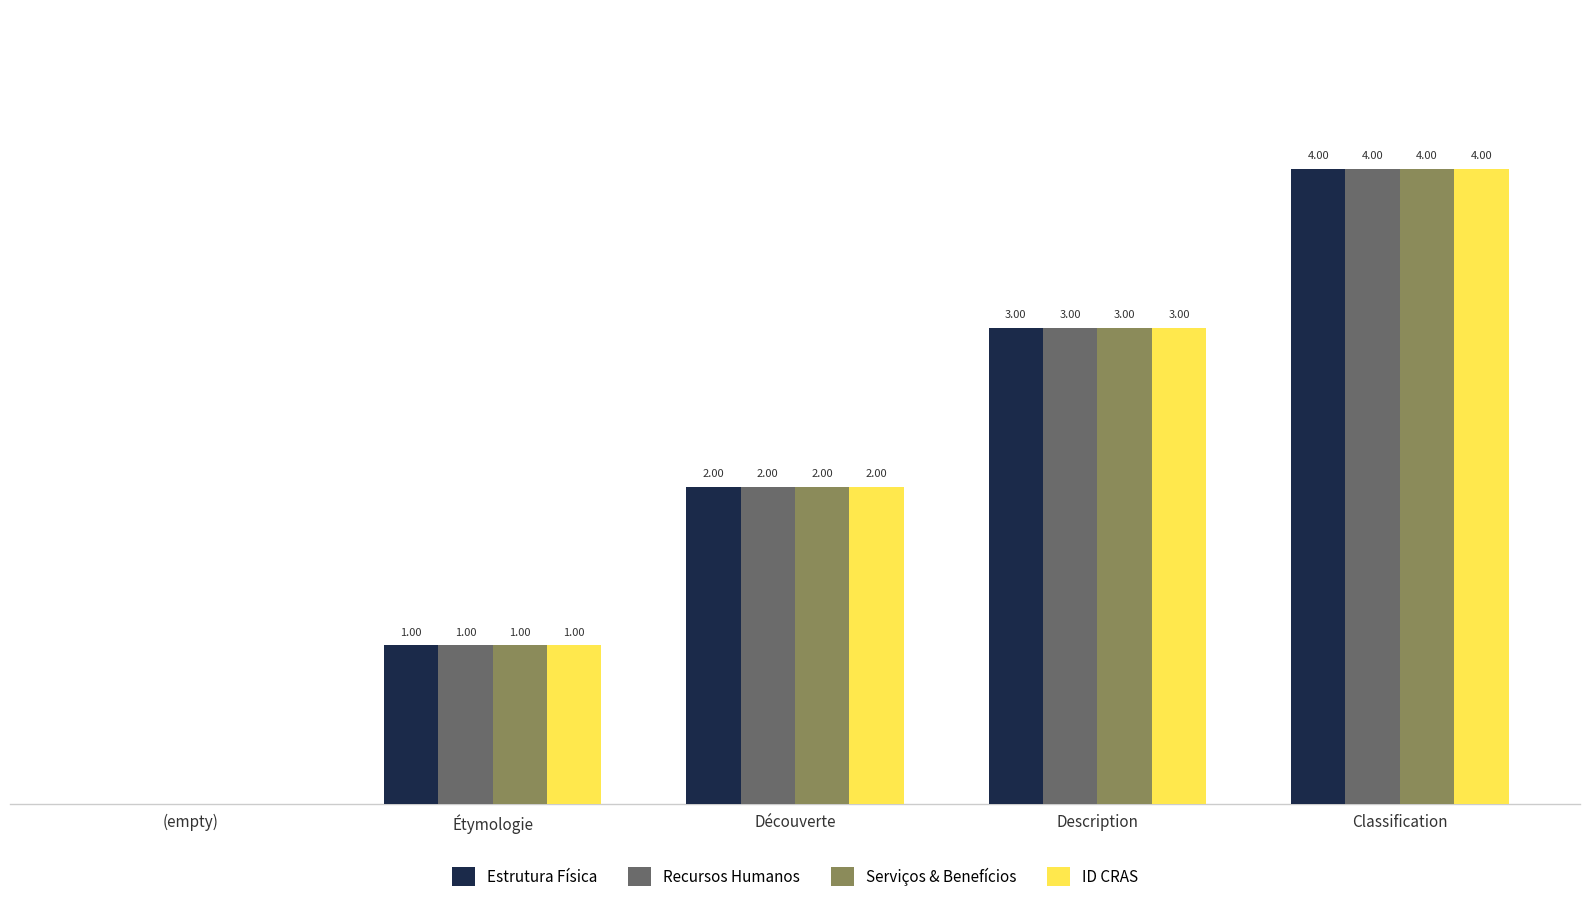

At which label is ID CRAS closest to 2?

Découverte